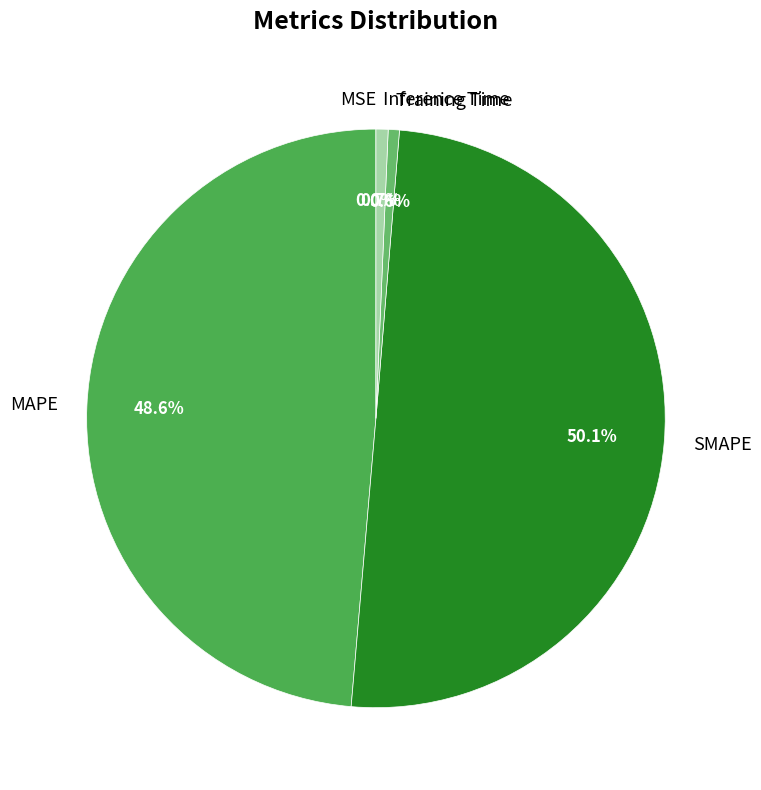

The SMAPE slice represents 39% of the pie. True or false?

False